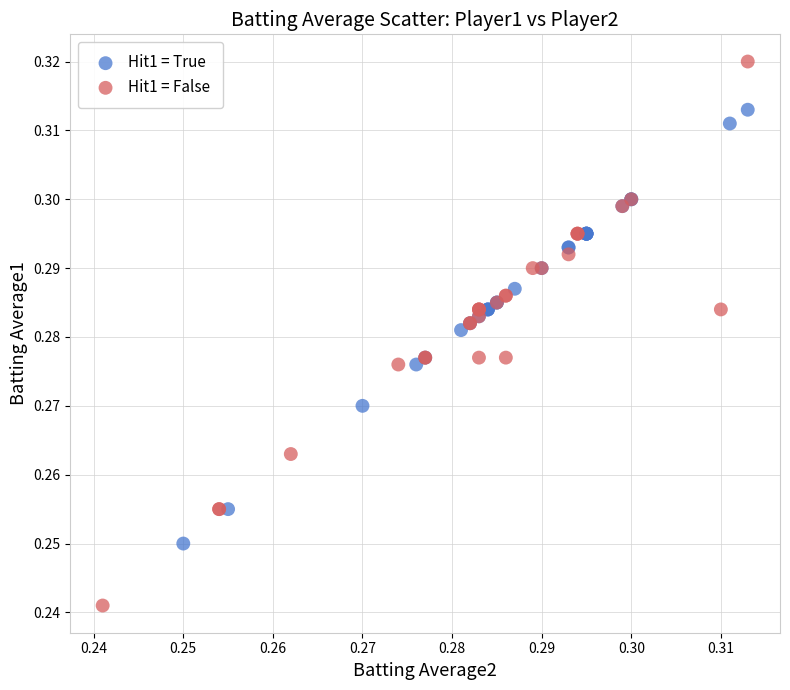

Which series reaches the maximum Y coordinate?

Hit1 = False